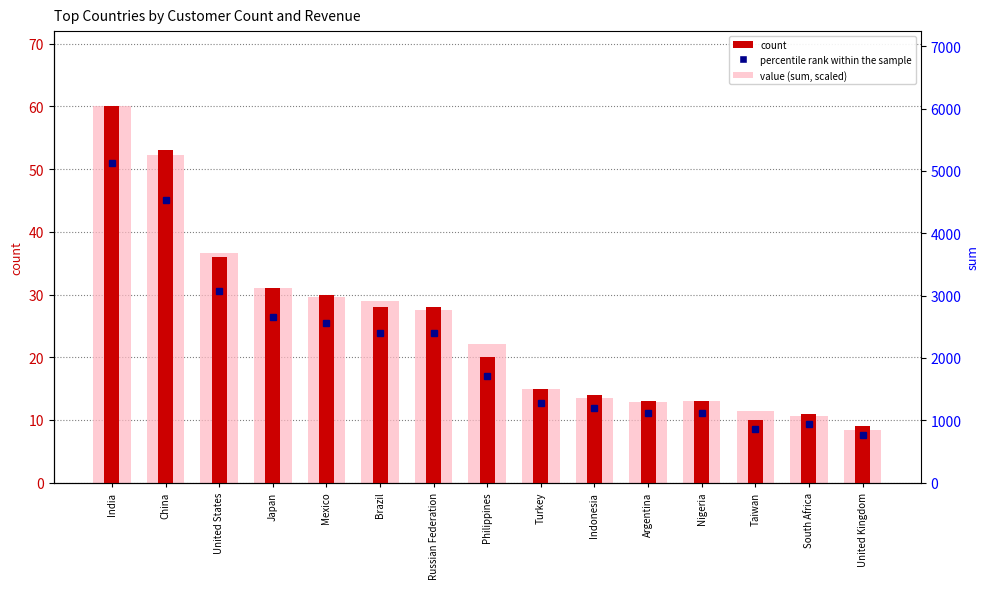

Is it true that count equals 32.0 at China?

False